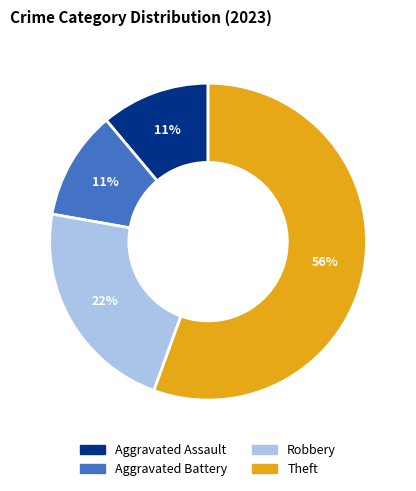

How many segments does this pie chart have?

4